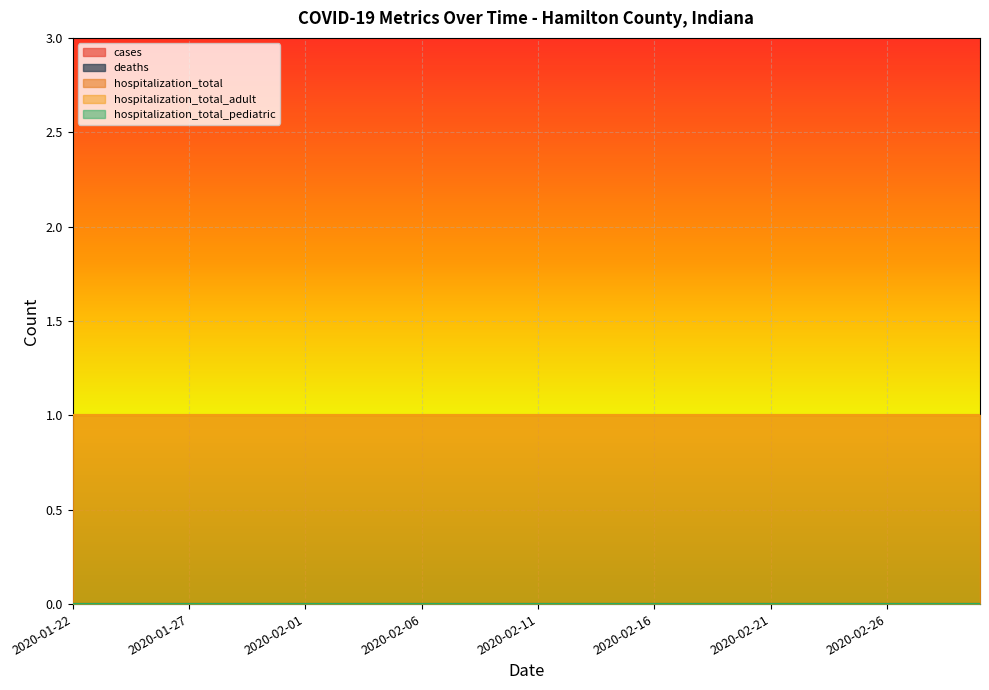

The hospitalization_total_adult series shows 2 at 2020-02-09. True or false?

False